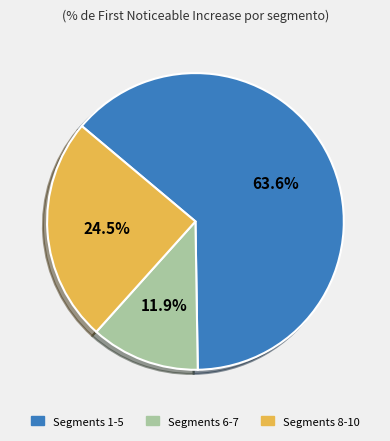

Rank the categories by value from lowest to highest.

Segments 6-7, Segments 8-10, Segments 1-5